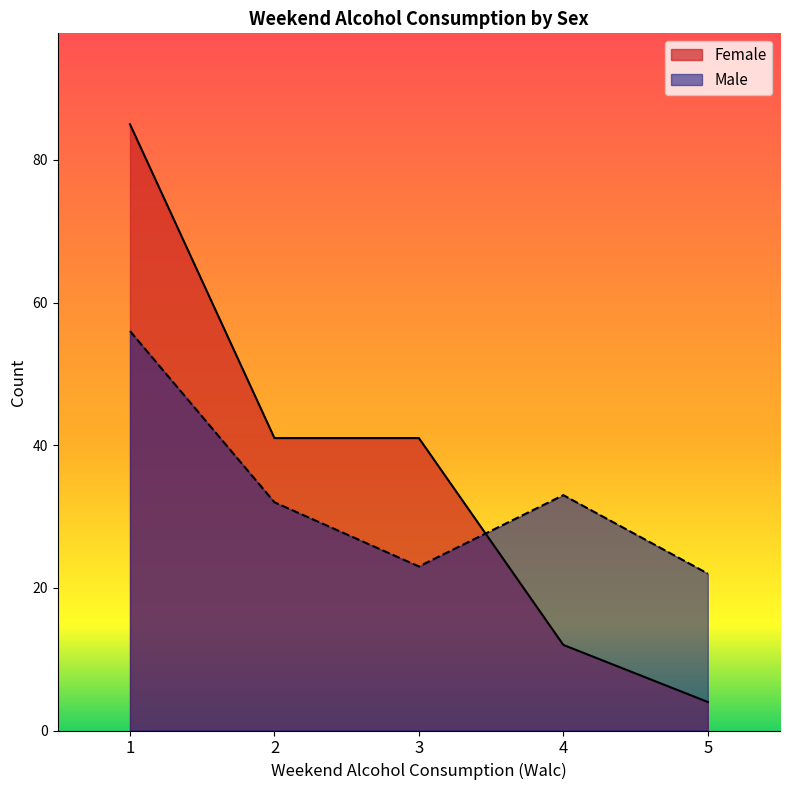

Which series changed the most between 1 and 3?

Female